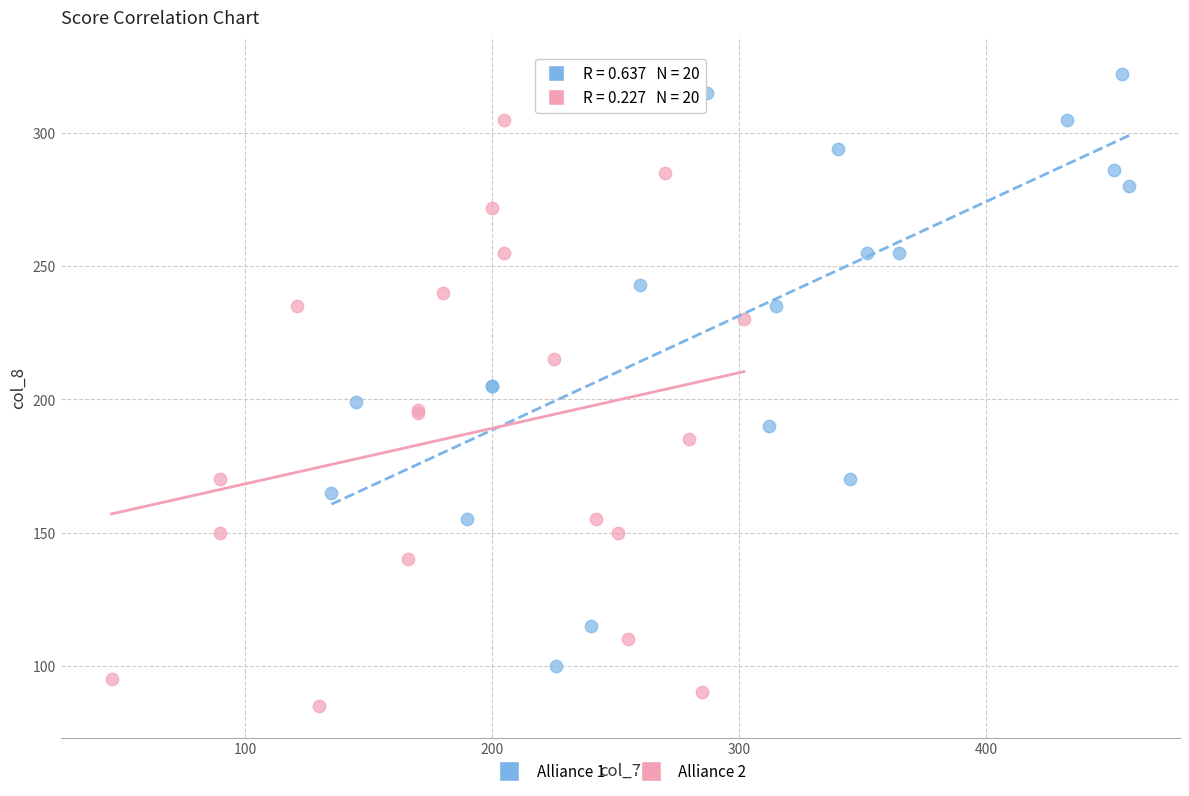

Which series contains the lowest Y value?

Alliance 2